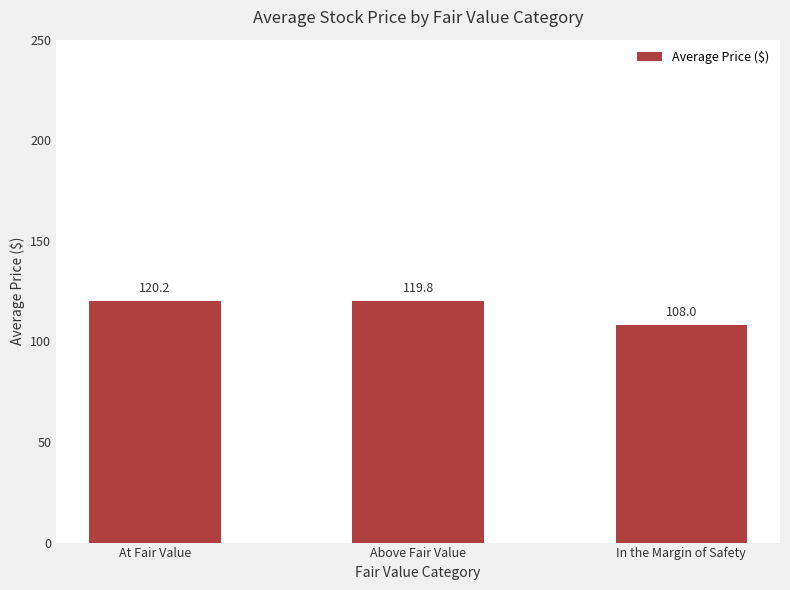

Which category has the highest value across all series?

At Fair Value